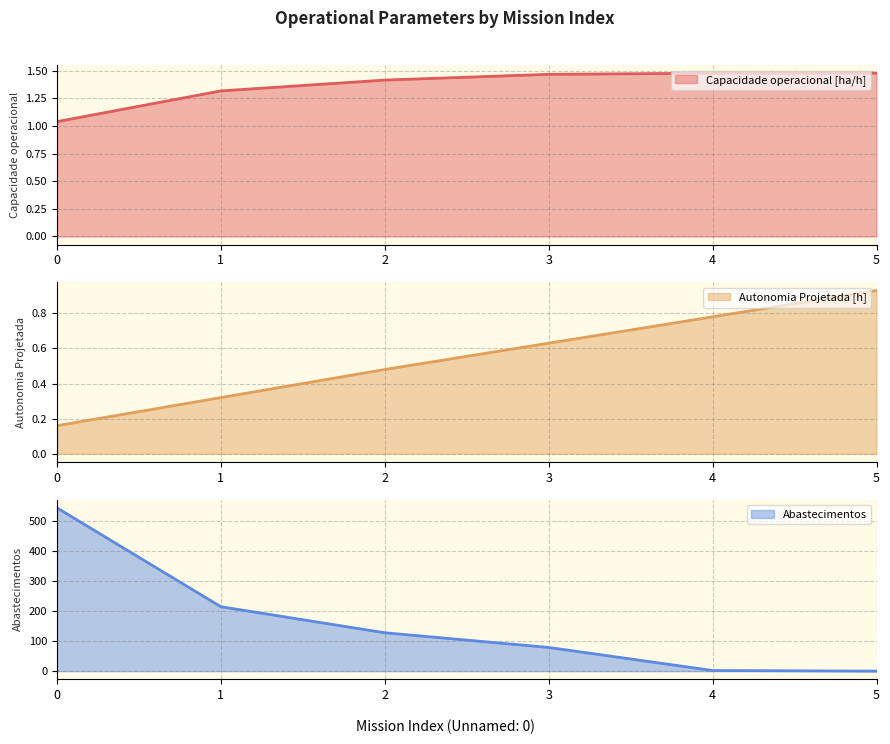

What is the maximum value for Capacidade operacional [ha/h]?

1.5